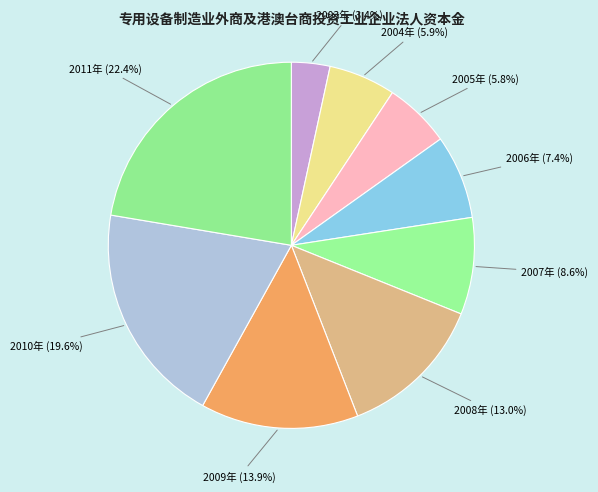

How many segments does this pie chart have?

9